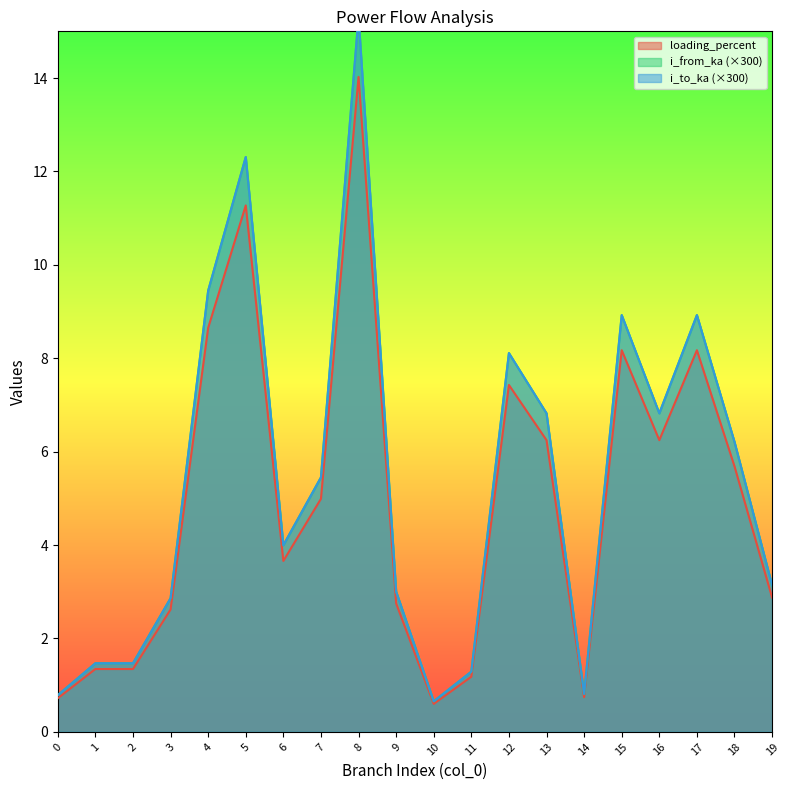

Rank the categories by i_from_ka value from highest to lowest.

8, 5, 4, 15, 17, 12, 16, 13, 18, 7, 6, 19, 9, 3, 1, 2, 11, 14, 0, 10